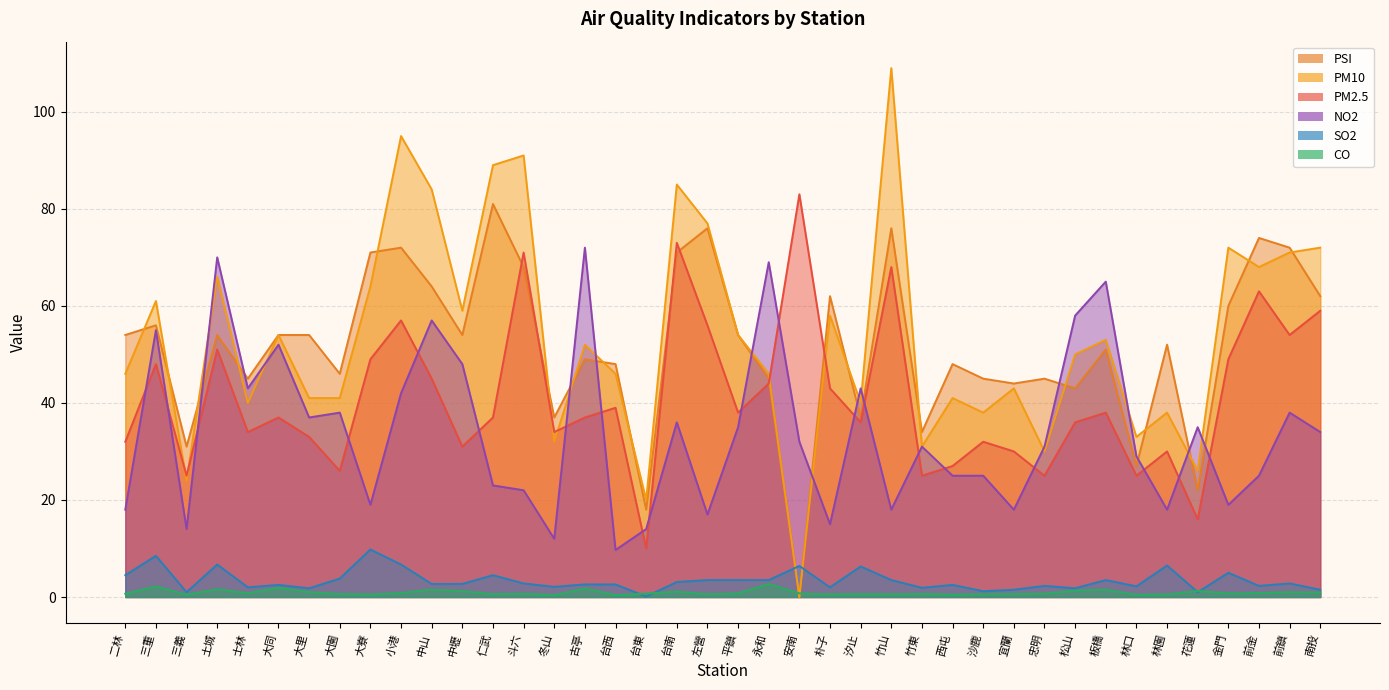

Between 花蓮 and 土城, which is larger?

土城